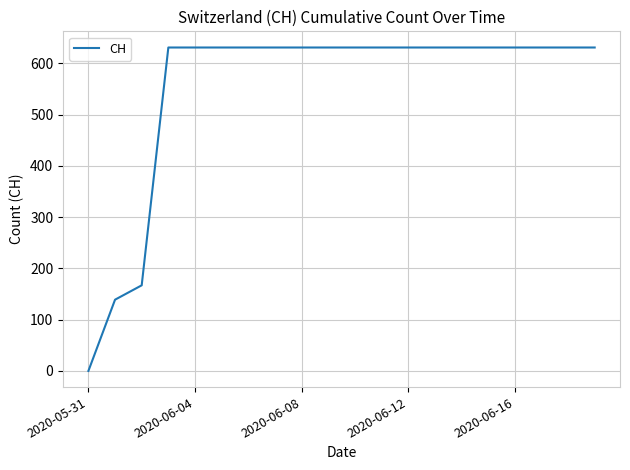

What is the difference between the maximum and minimum values?

631